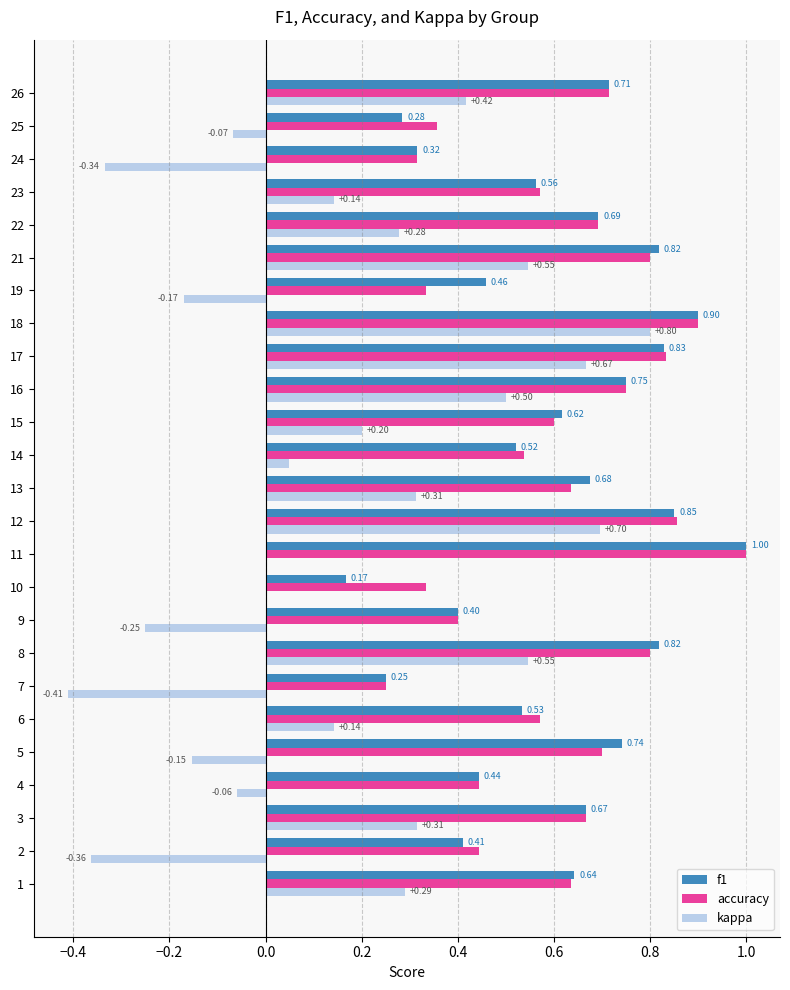

Is the value of accuracy at 9 greater than the value of f1 at 15?

No